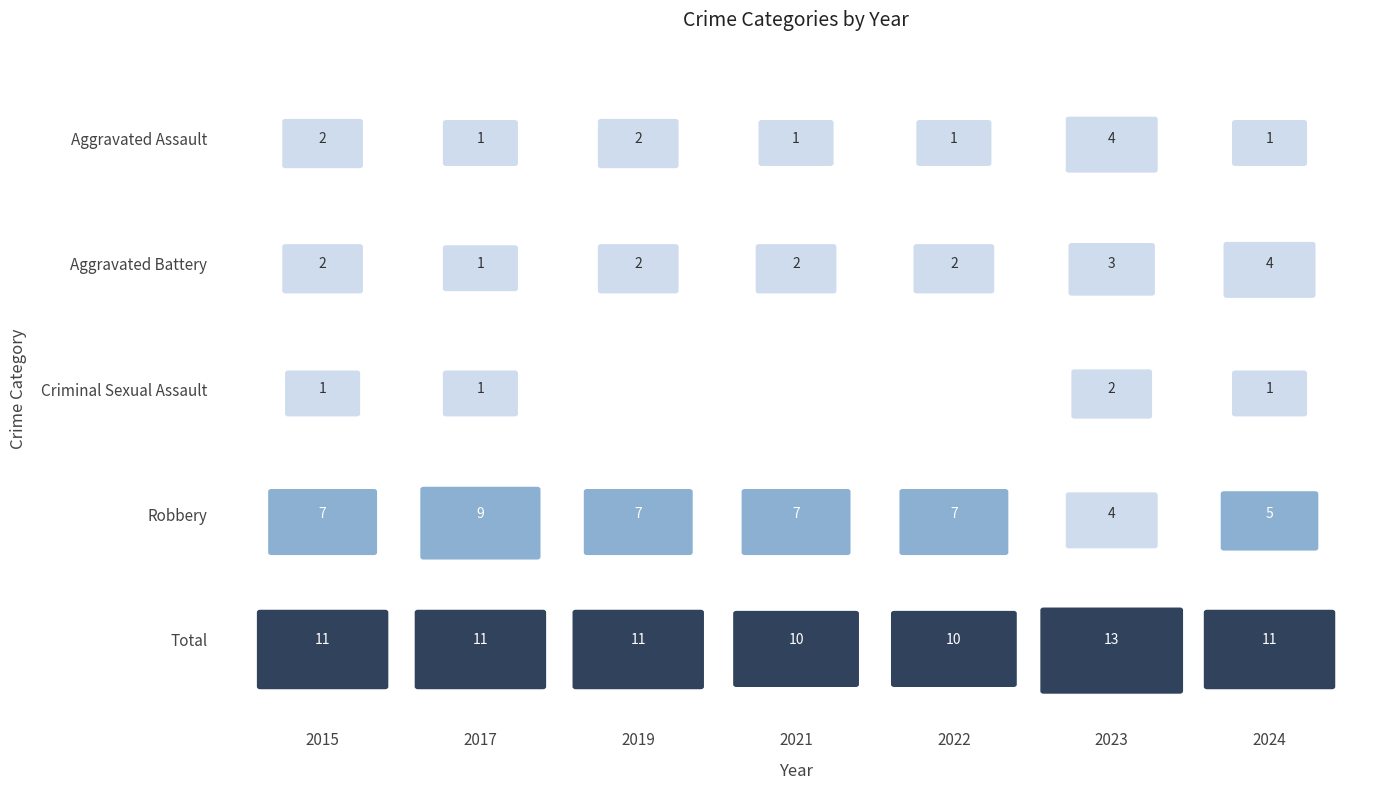

How many groups of bars are there?

7